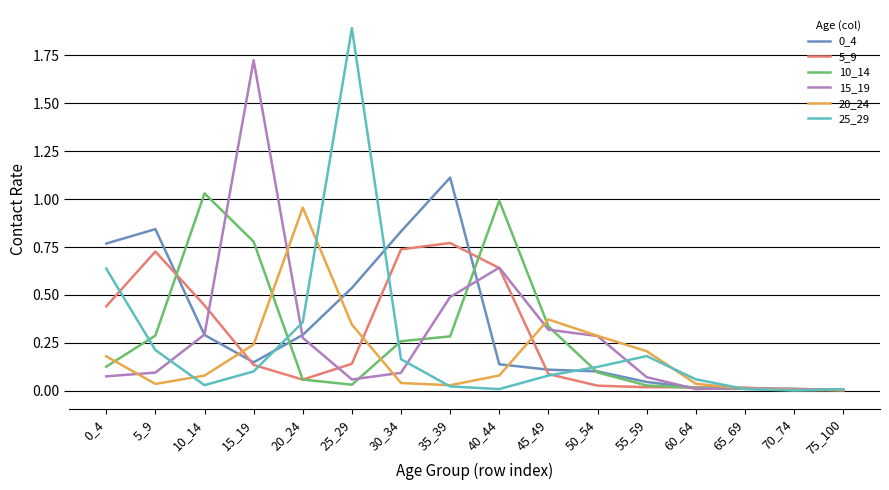

Is the value of 15_19 at 55_59 greater than the value of 25_29 at 20_24?

No